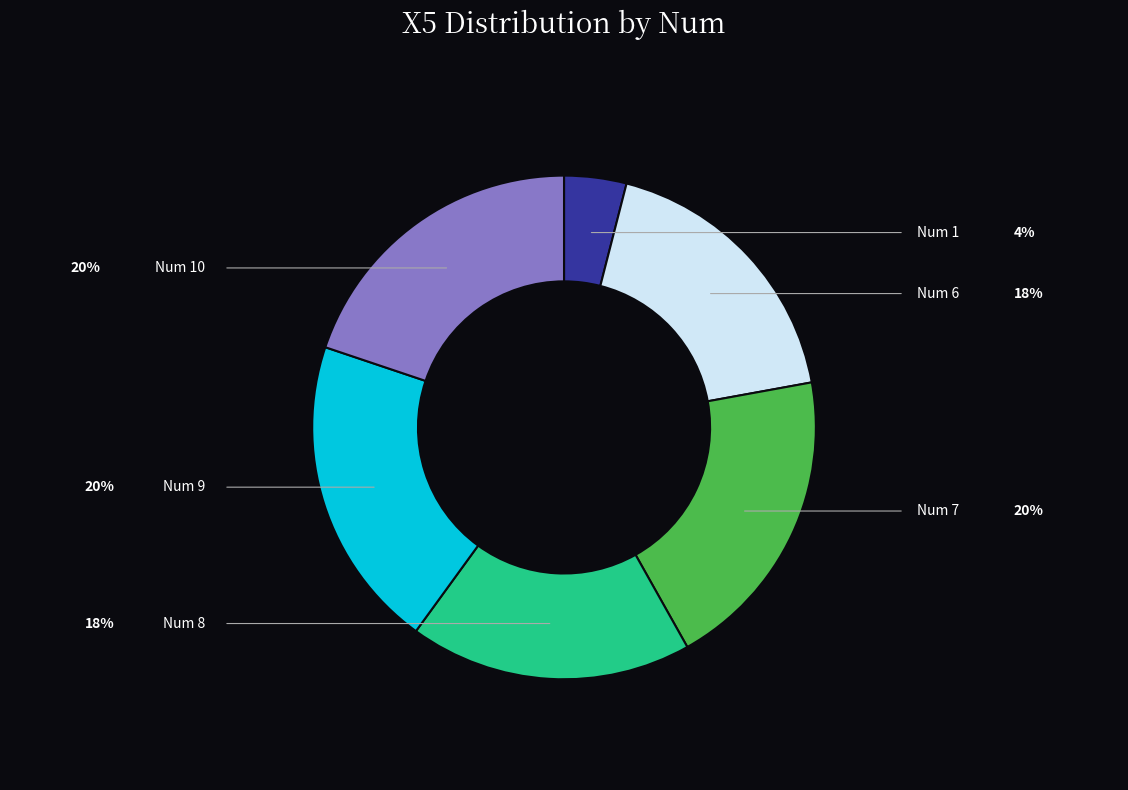

Is there a majority slice in this chart?

No